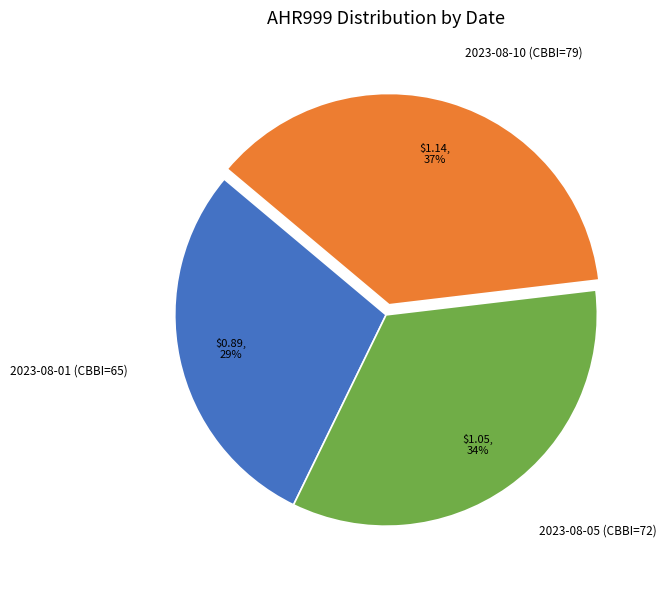

True or false: 2023-08-05 (CBBI=72) accounts for 24% of the total.

False